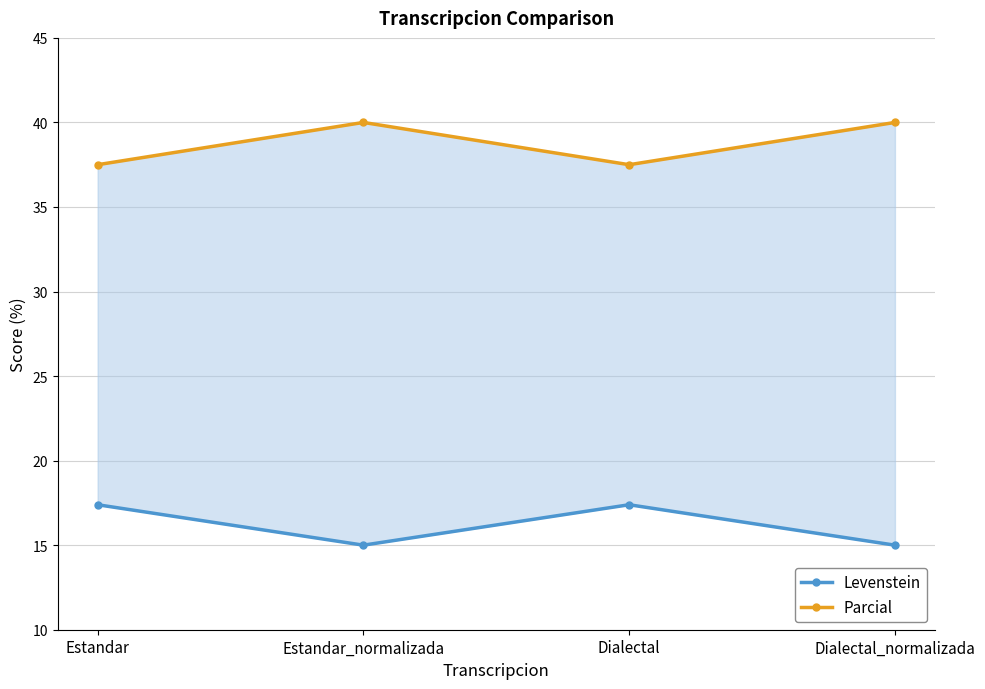

Where is Parcial nearest to the value 38?

Estandar